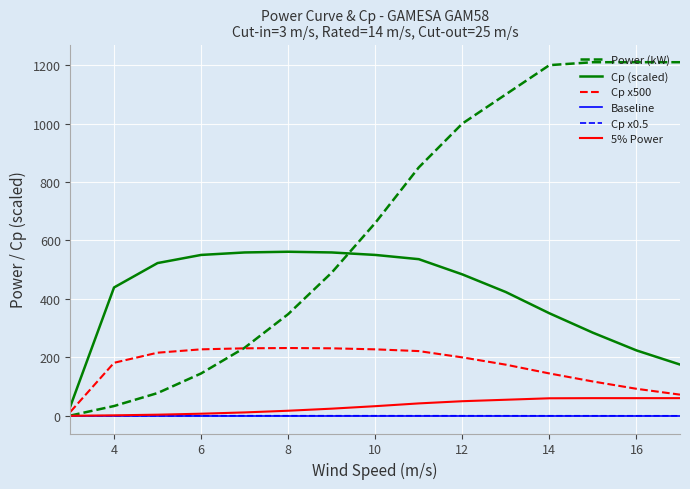

What is the maximum value shown in the chart?

1210.0